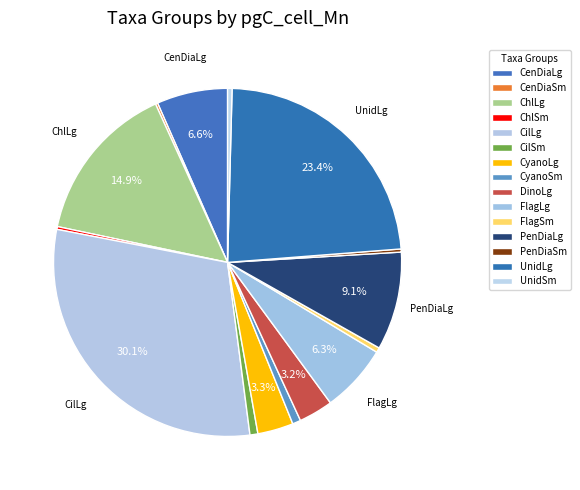

Count the number of slices in the pie.

15